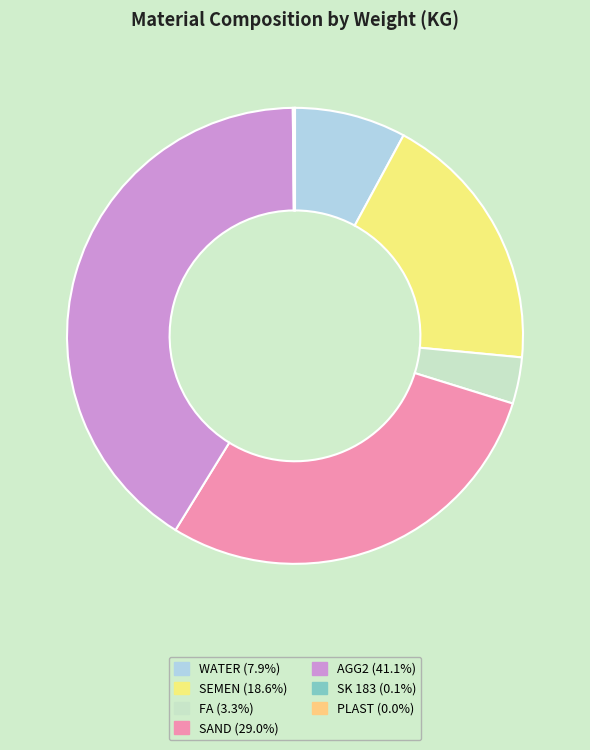

Rank the categories by value from lowest to highest.

PLAST, SK 183, FA, WATER, SEMEN, SAND, AGG2